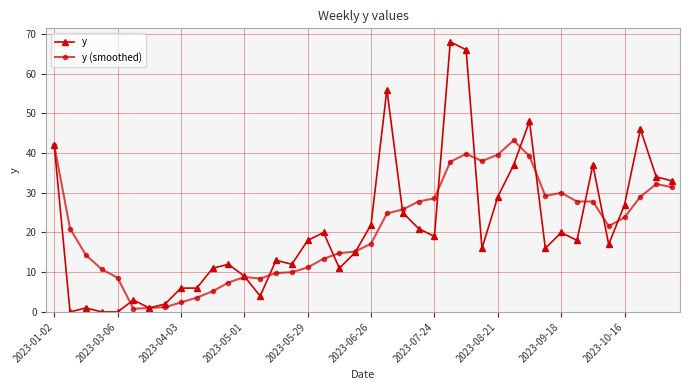

True or false: y (smoothed) and y cross at least once.

True